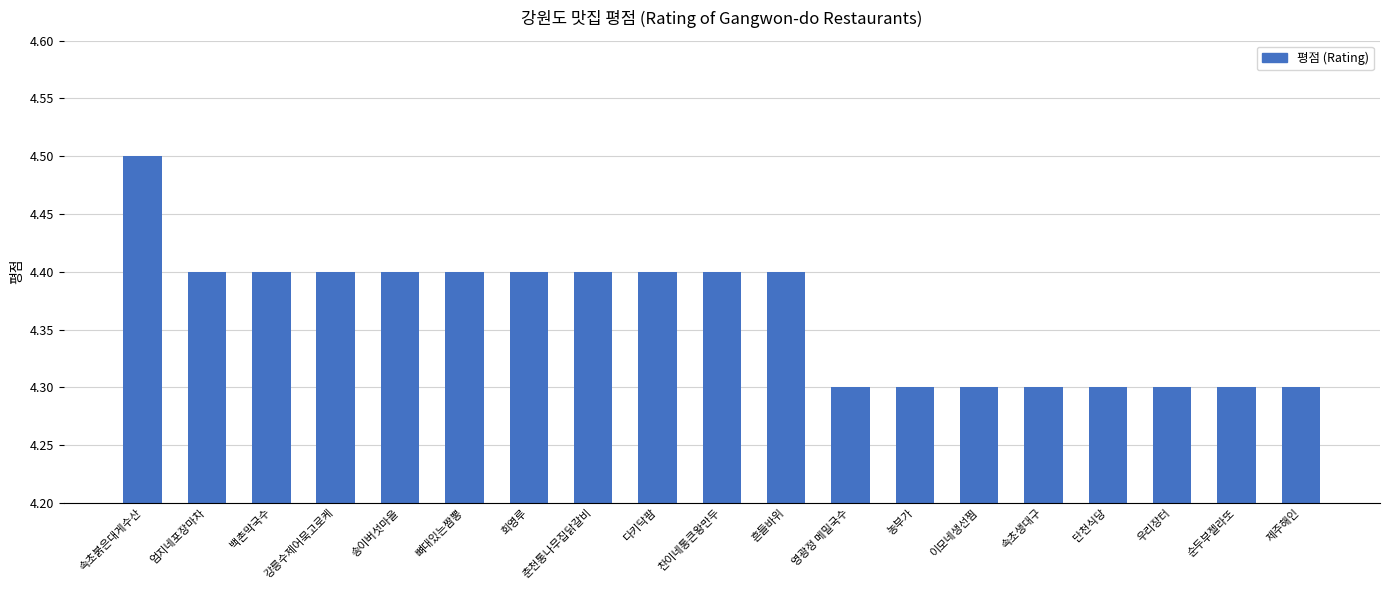

Which category has the highest value across all series?

속초붉은대게수산